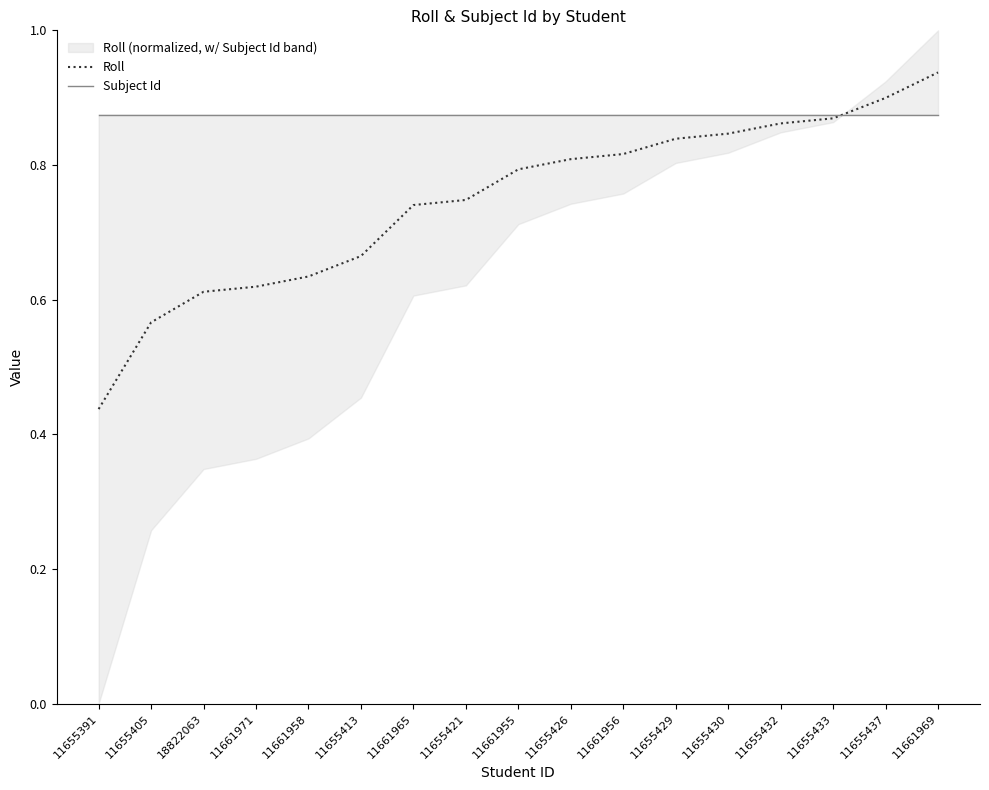

What position from the left is 11661969?

17